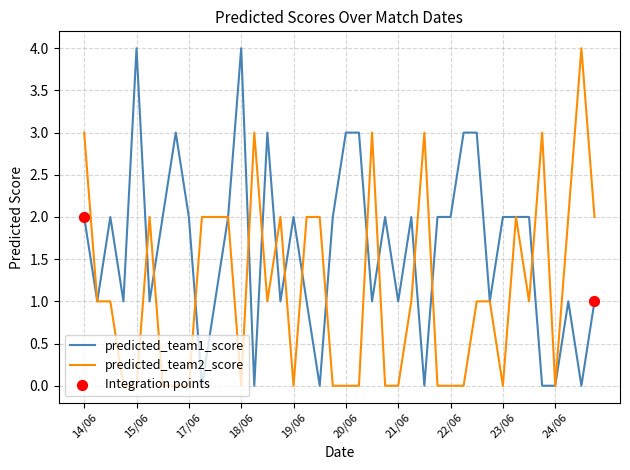

Which series has the largest total across all categories?

predicted_team1_score